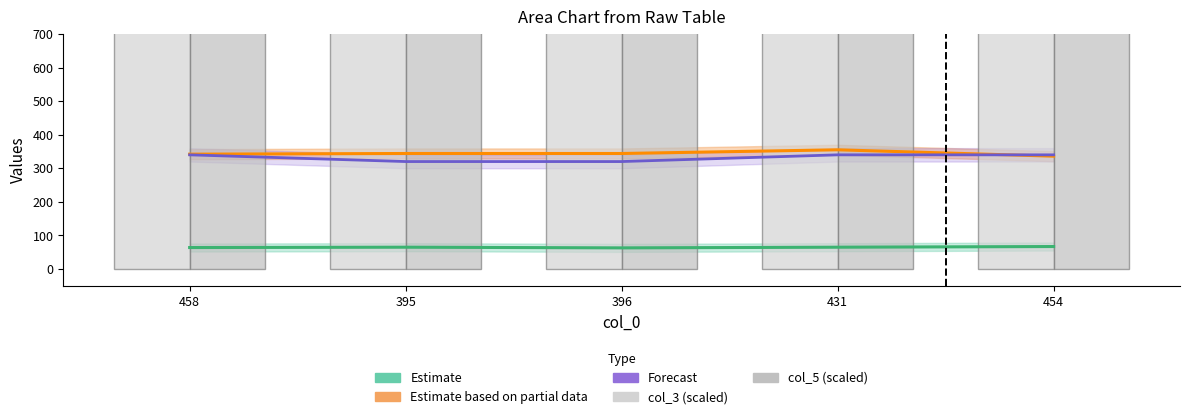

What is the difference between the maximum and minimum values in the col_5 (scaled) series?

270.0